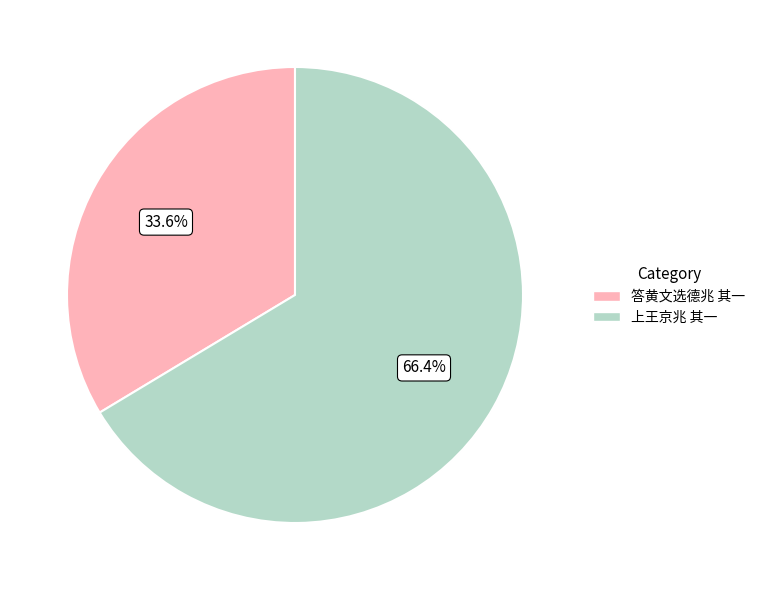

To the nearest percent, what is the average slice percentage?

50%